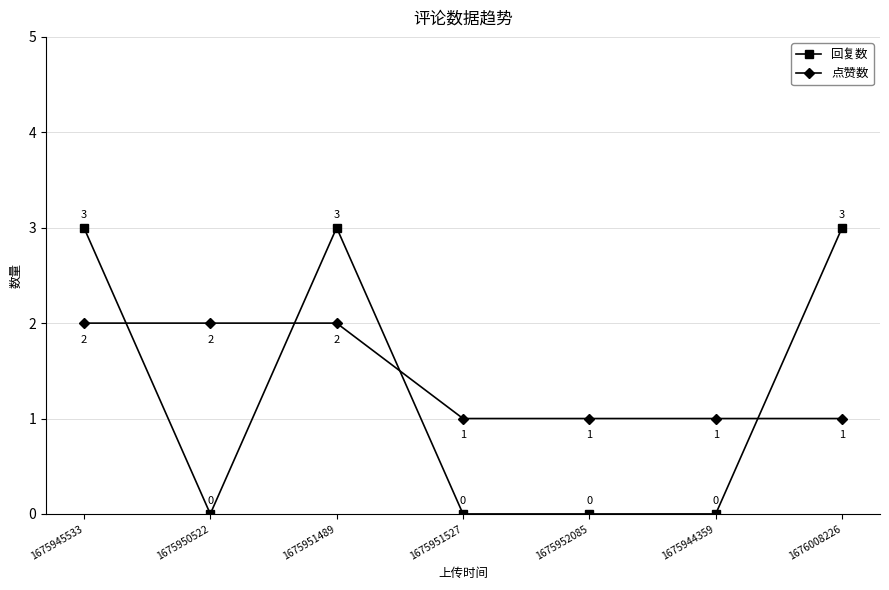

Does the chart display data point markers on the line(s)?

Yes